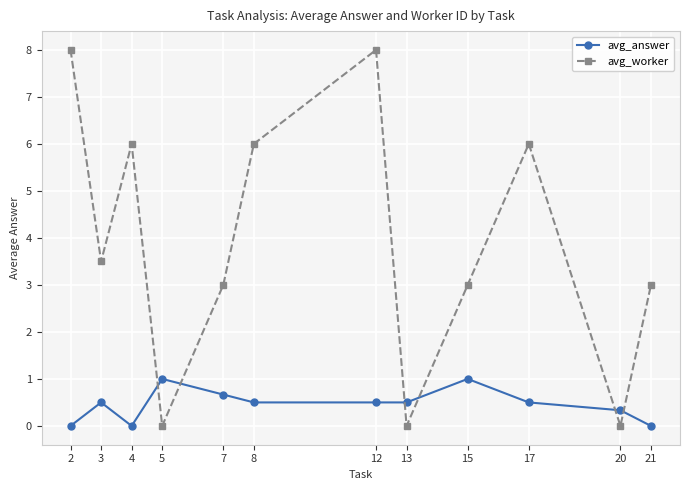

Rank the series by their average value, from highest to lowest.

avg_worker, avg_answer